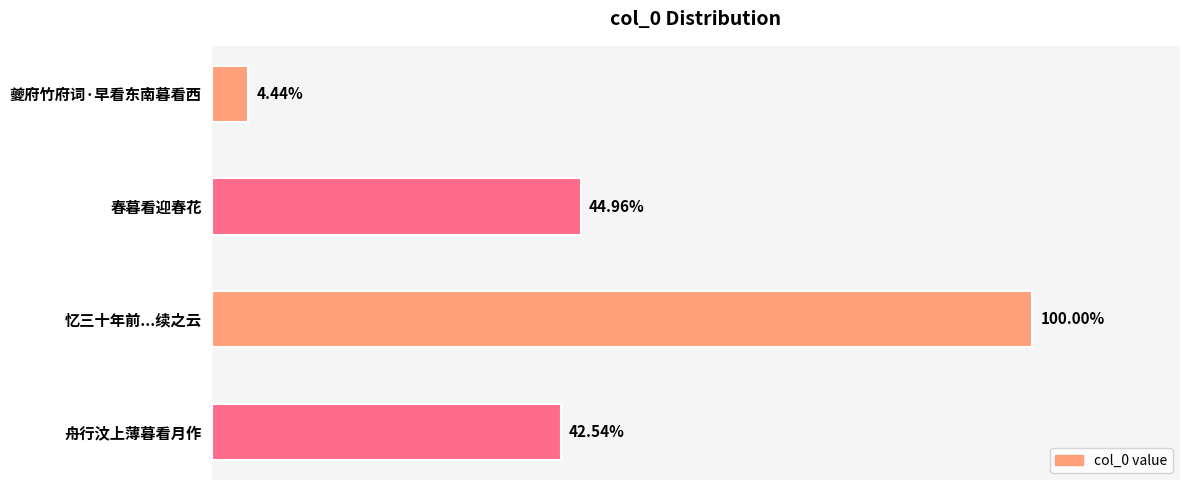

Are the bars horizontal?

Yes